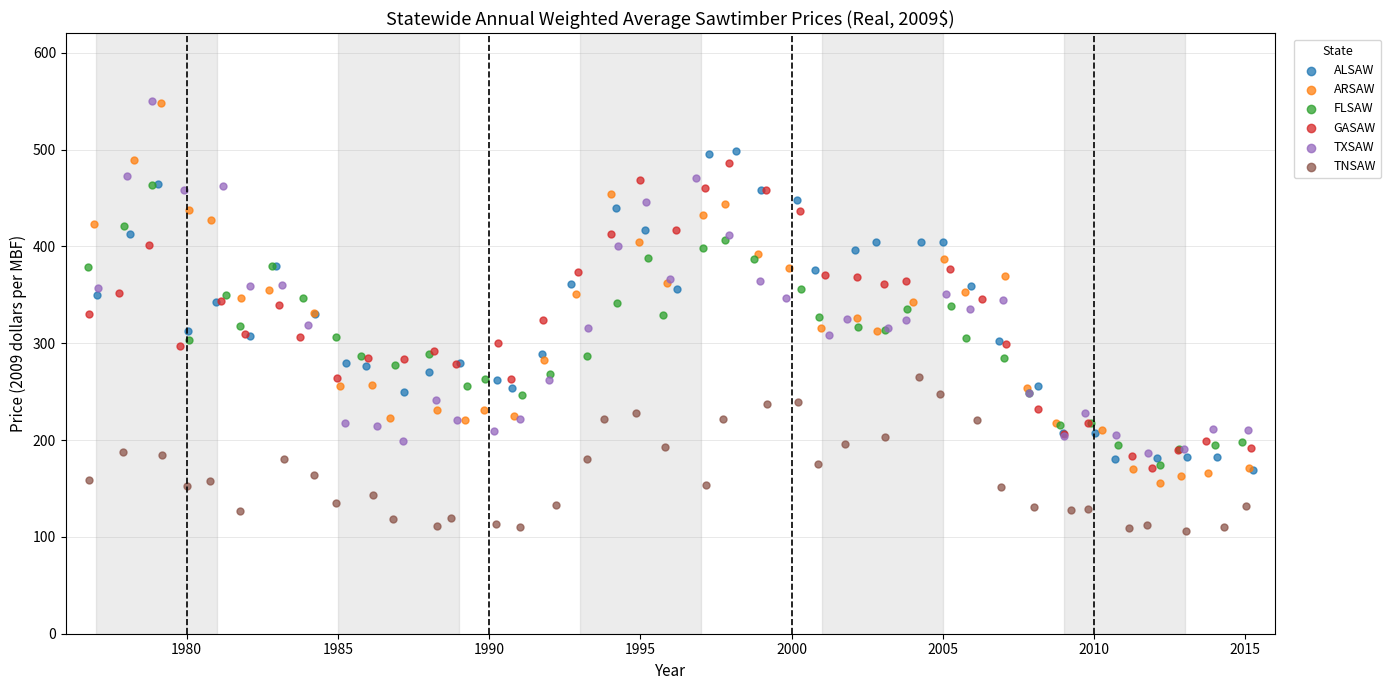

Which series reaches the minimum Y coordinate?

TNSAW